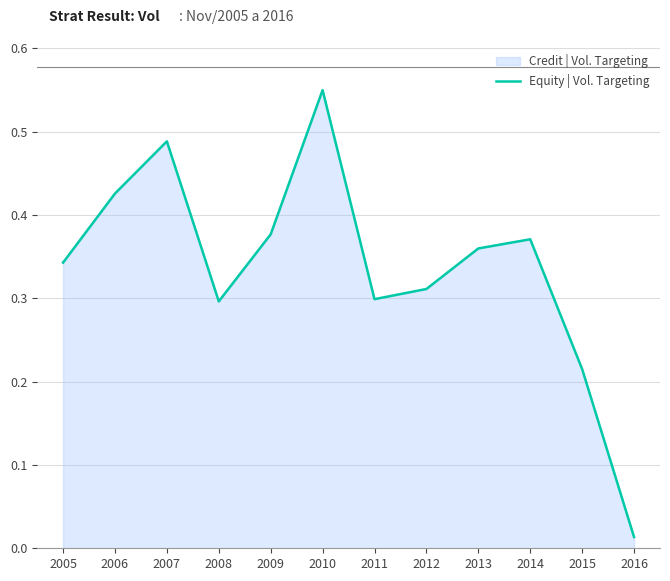

What is the greatest value displayed?

0.6